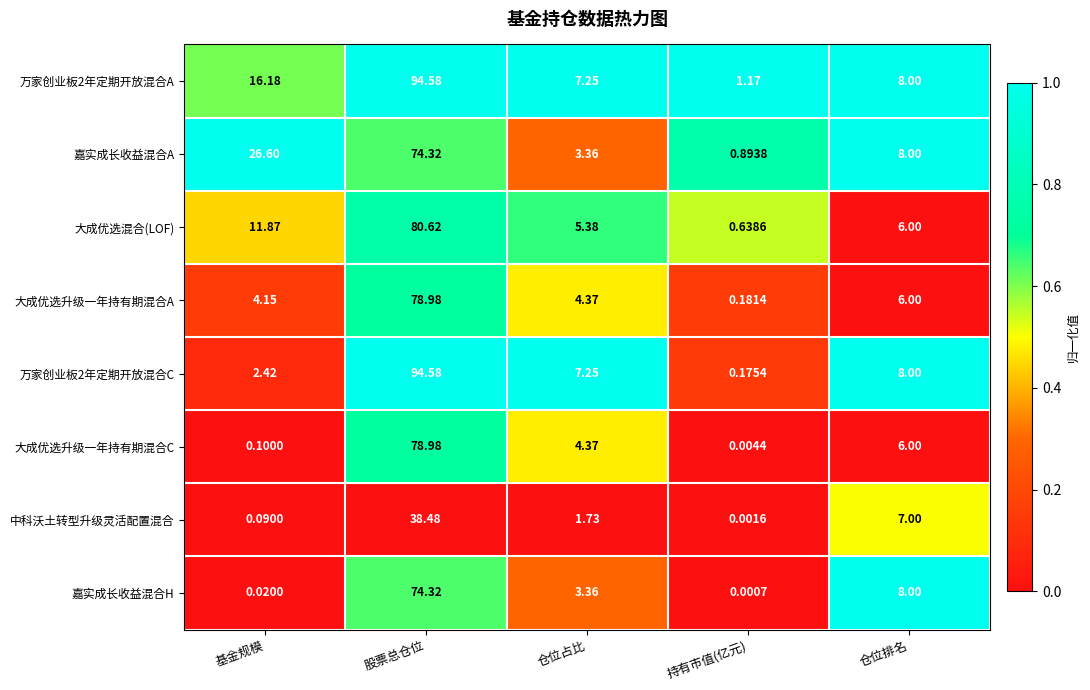

Which series has the widest spread of values?

万家创业板2年定期开放混合C